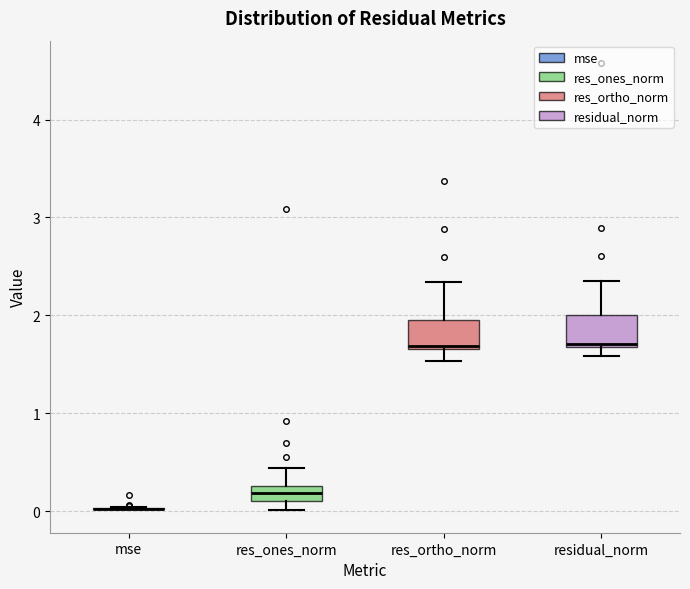

Where is the lower edge of the box for residual_norm on the y-axis? The values are not printed on the chart, so give them approximately, as read against the axis.

1.7